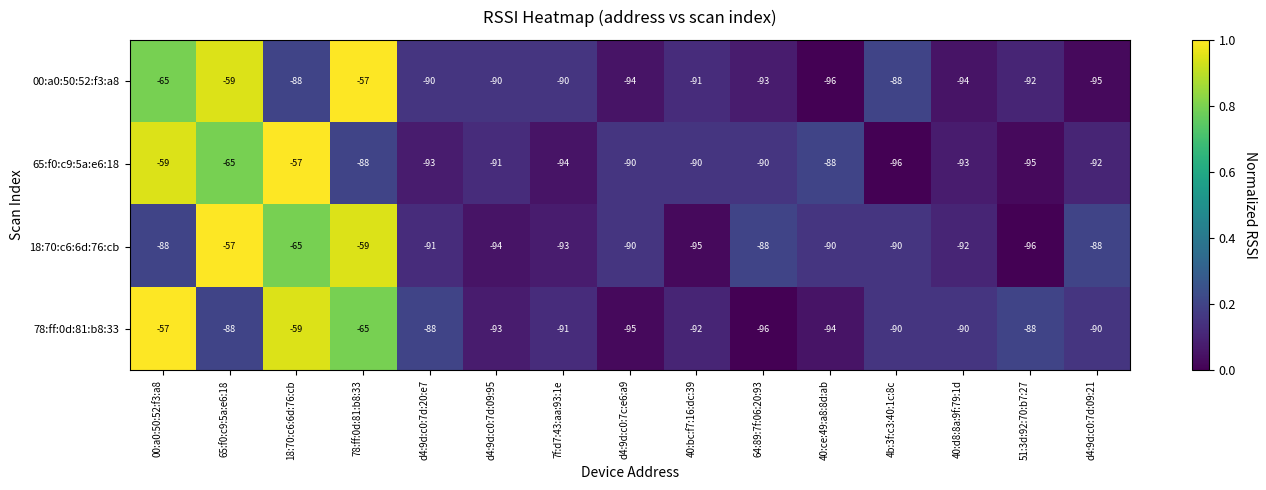

Count the number of categories in the chart.

15